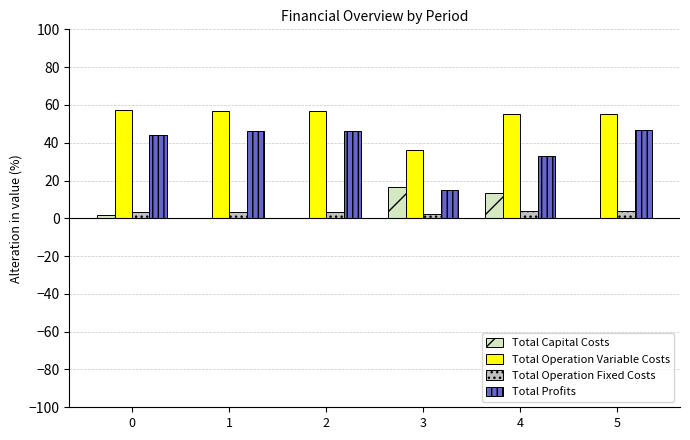

How many distinct data groups are displayed?

4